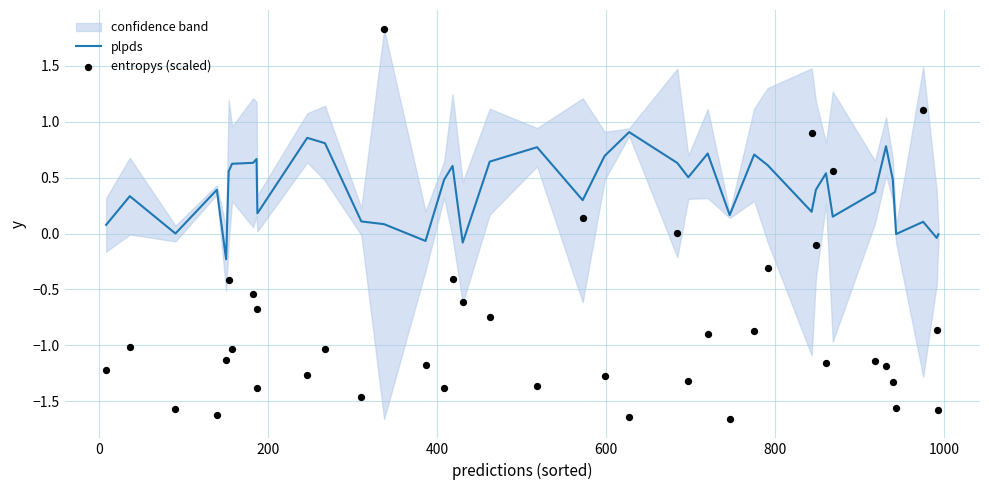

Which series reaches the minimum Y coordinate?

entropys (scaled)